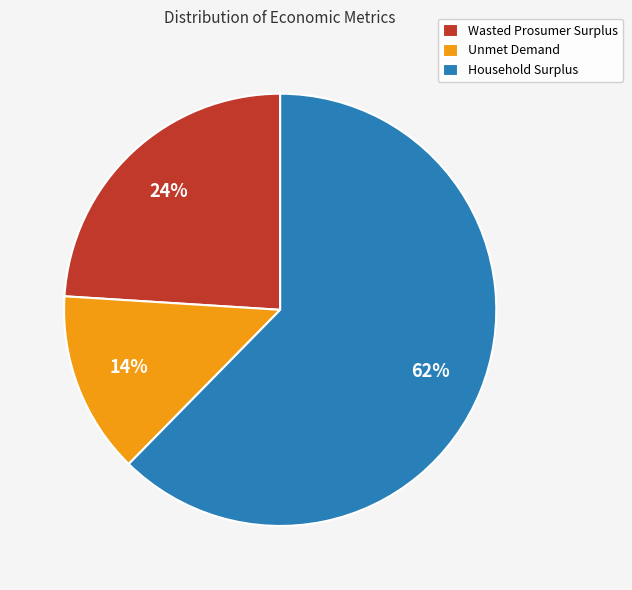

Rank the categories by value from lowest to highest.

Unmet Demand, Wasted Prosumer Surplus, Household Surplus